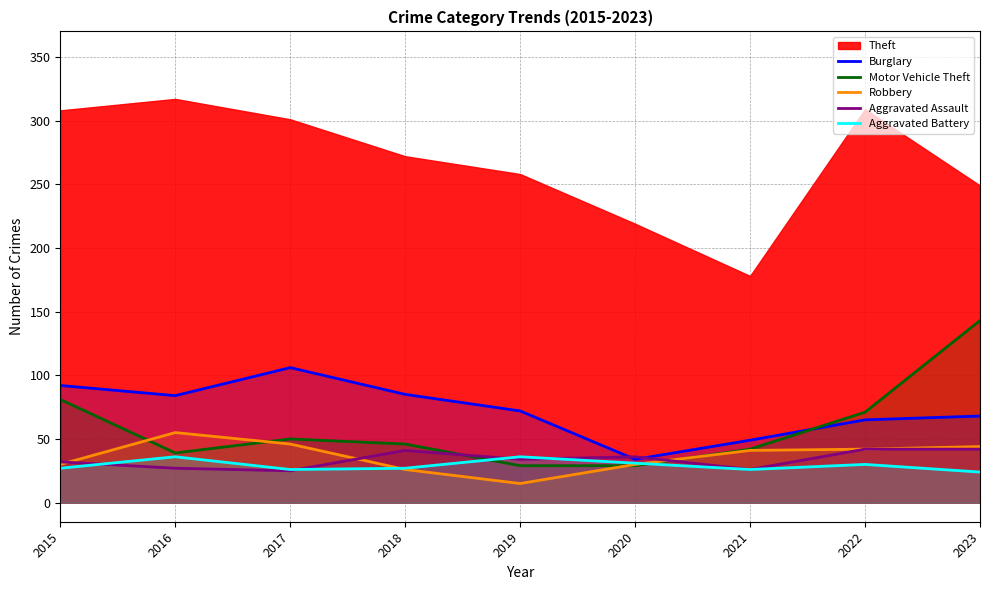

The Motor Vehicle Theft series shows 46 at 2018. True or false?

True